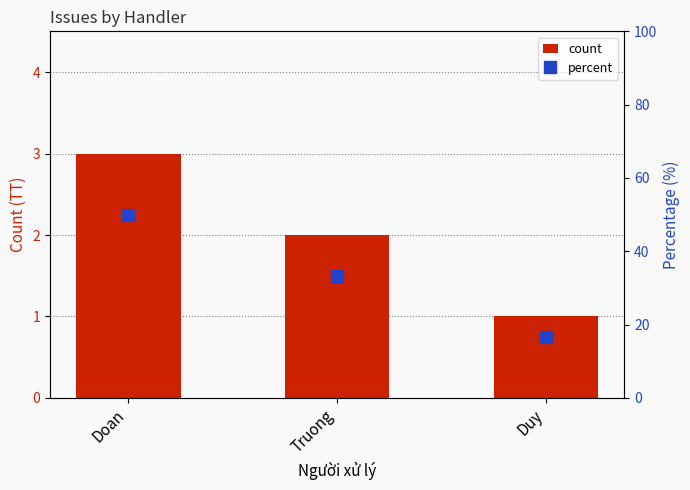

Which category has the lowest value across all series?

Duy